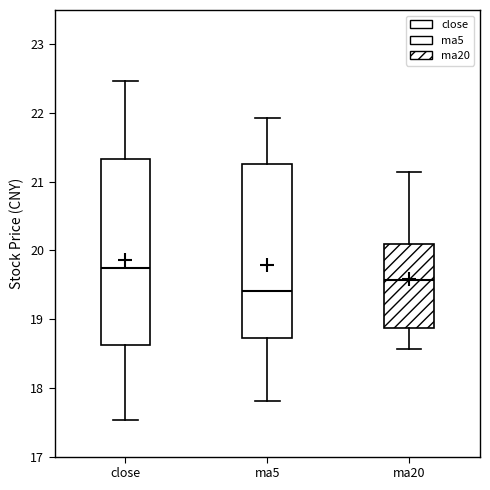

Which box's median line is the highest?

close